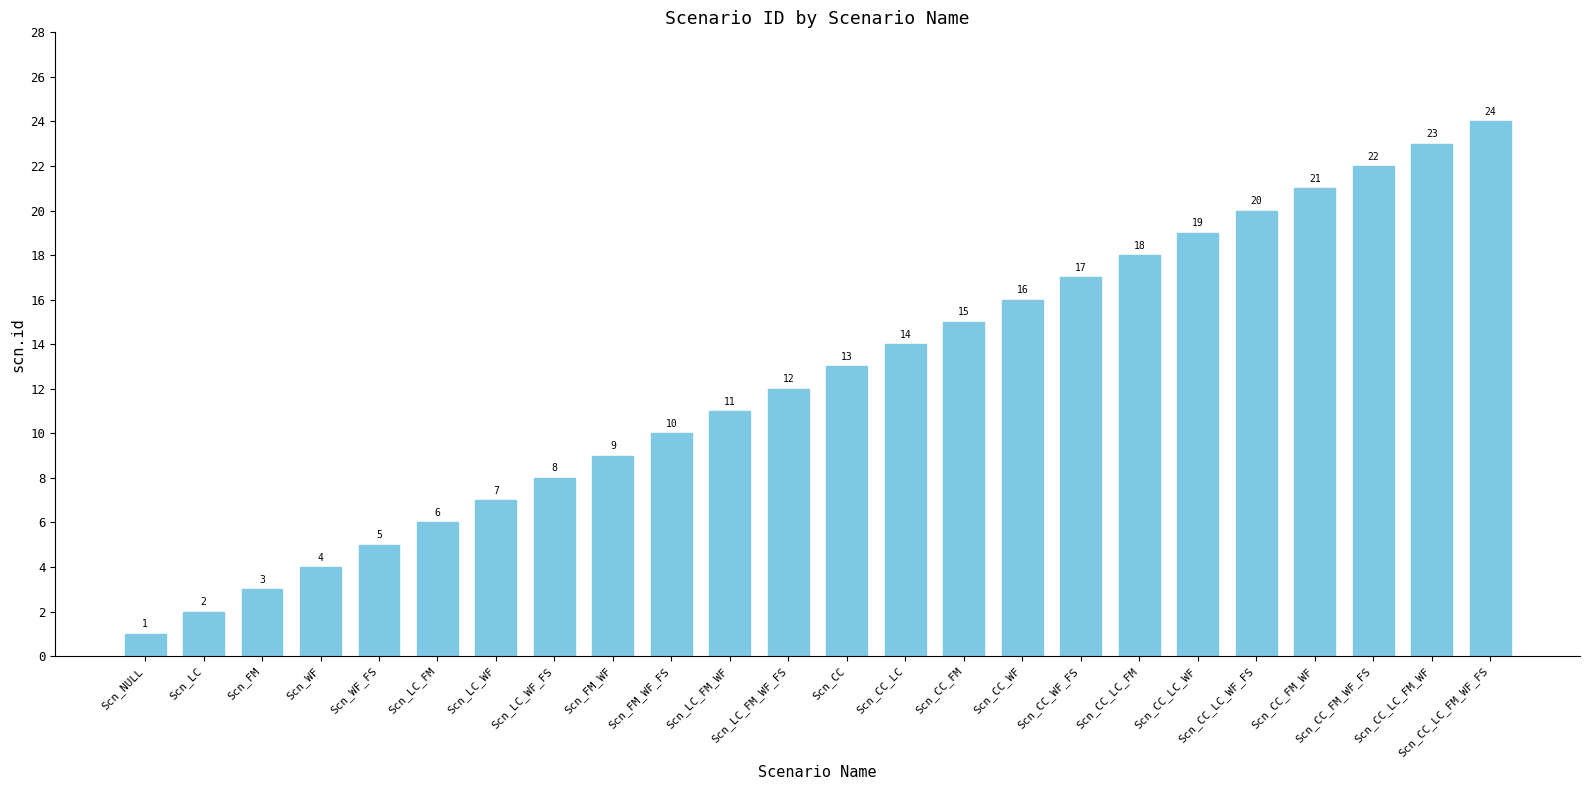

What is the sum of all values?

300